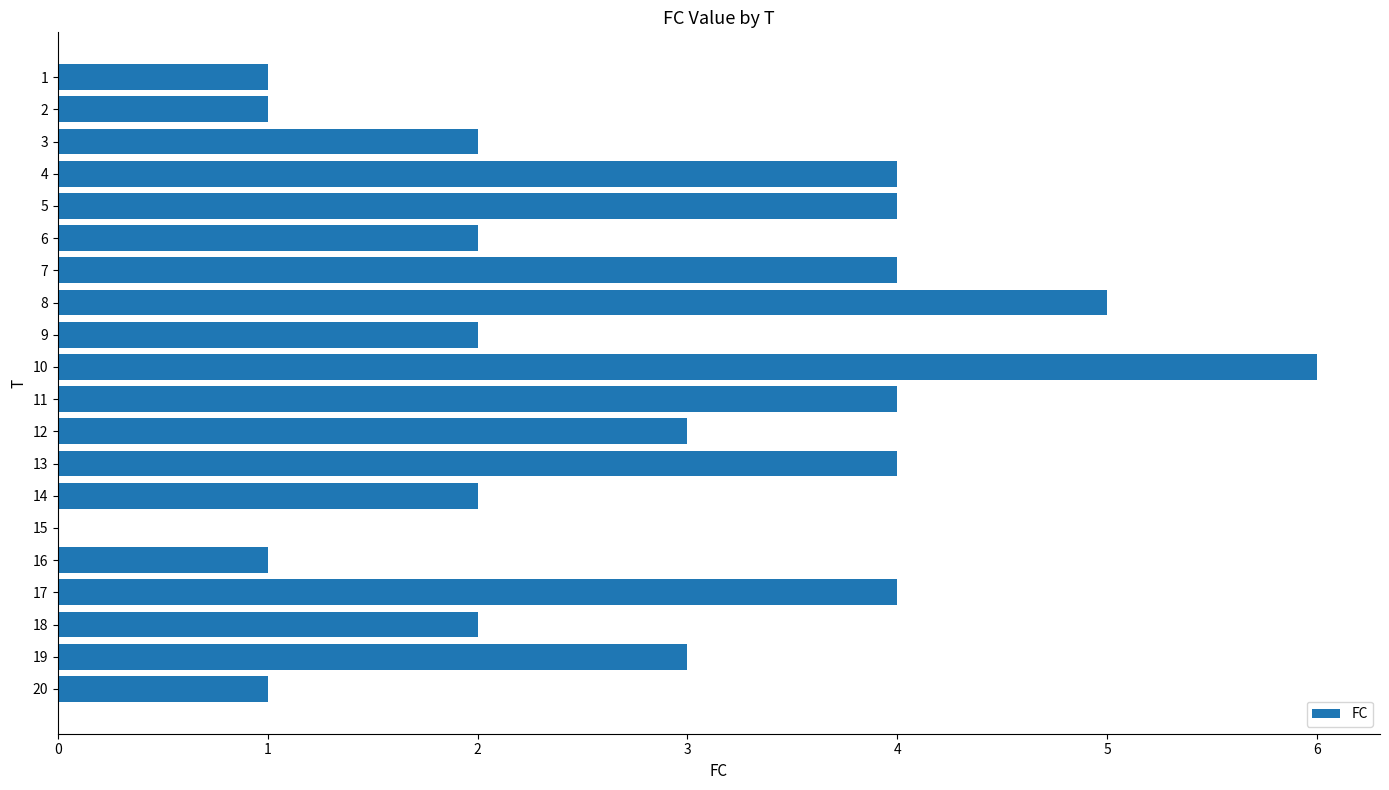

Reading top to bottom, what are all the values shown in this chart?

1=1	2=1	3=2	4=4	5=4	6=2	7=4	8=5	9=2	10=6	11=4	12=3	13=4	14=2	15=0	16=1	17=4	18=2	19=3	20=1